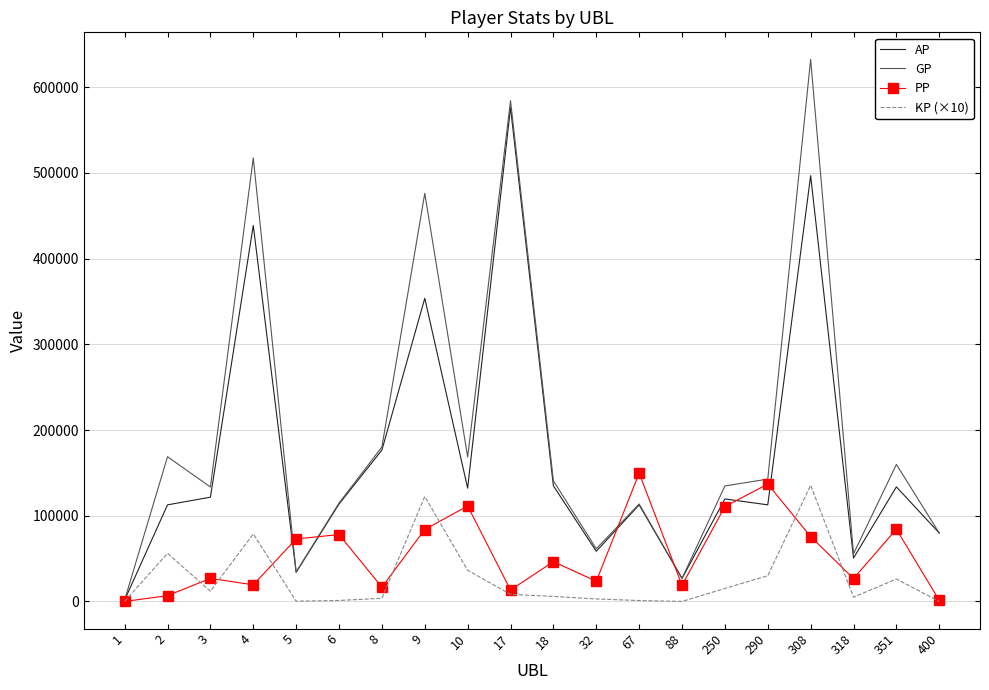

Which series has the largest range (max minus min)?

GP